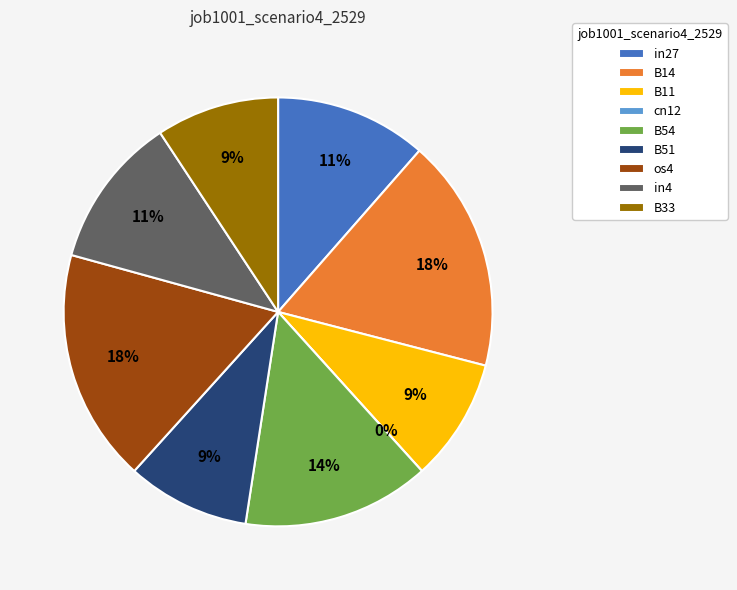

Which slice is the largest?

B14